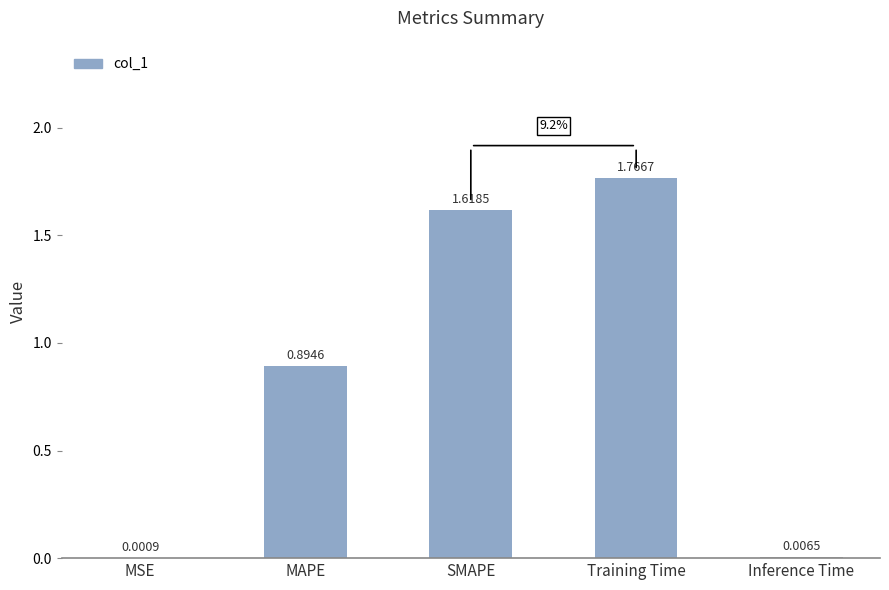

At which category does the chart reach its peak across all series?

Training Time